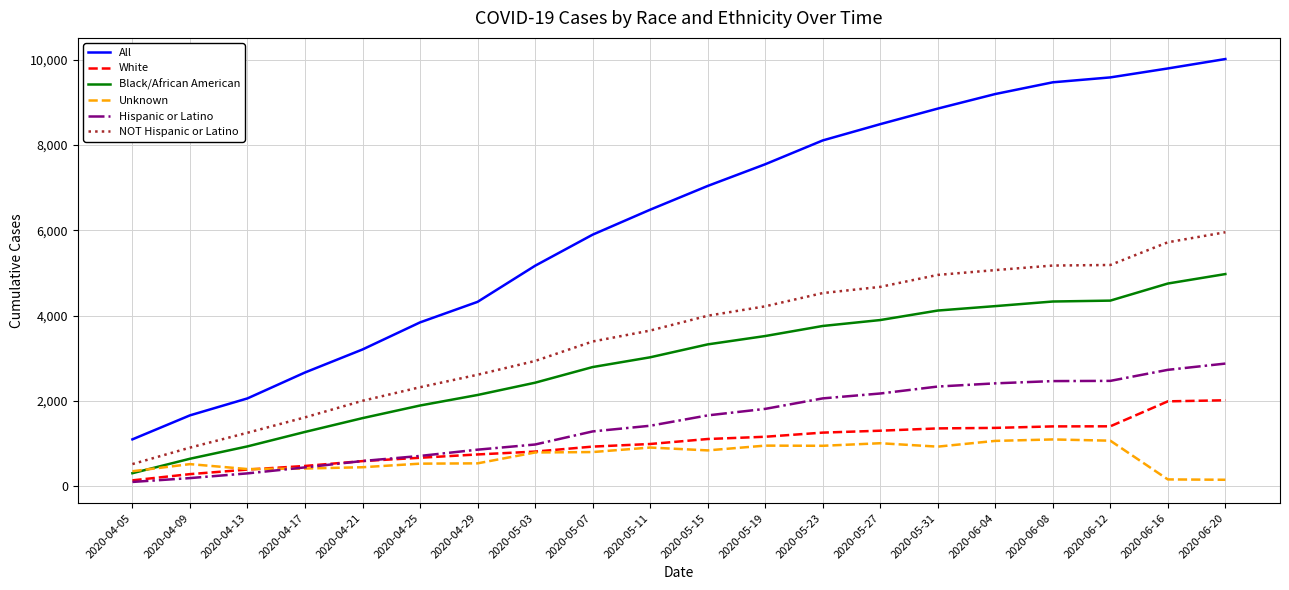

True or false: All and Hispanic or Latino cross at least once.

False